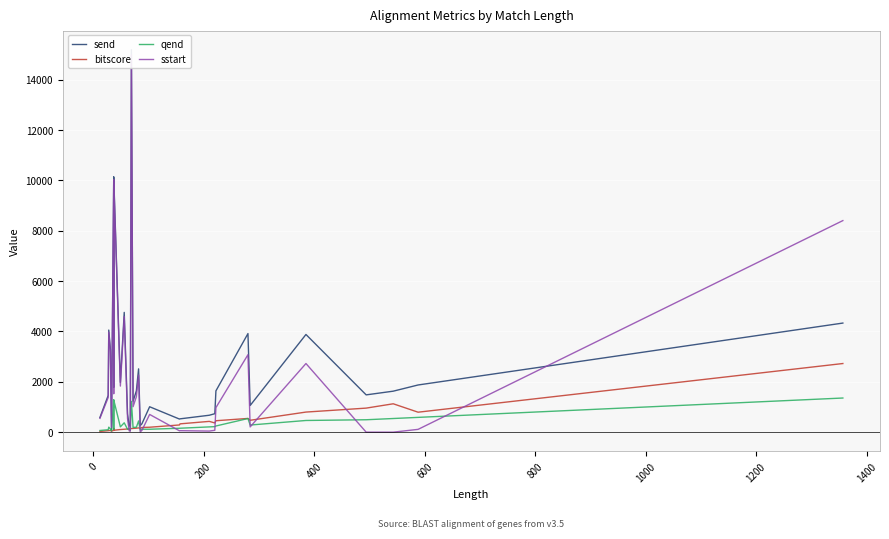

What is the value of the sstart point at the 31st from the left?

1.0